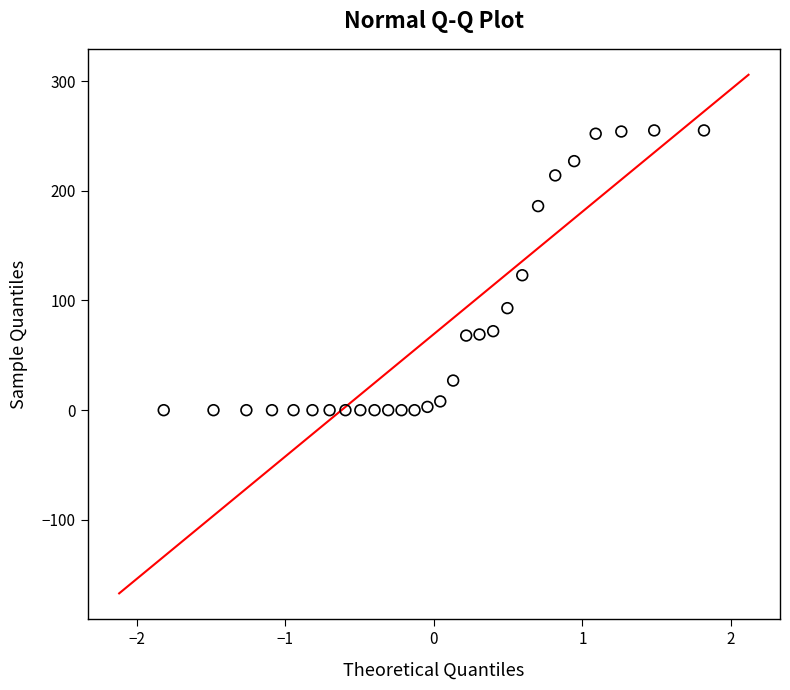

What is the range of Y values (max minus min)?

255